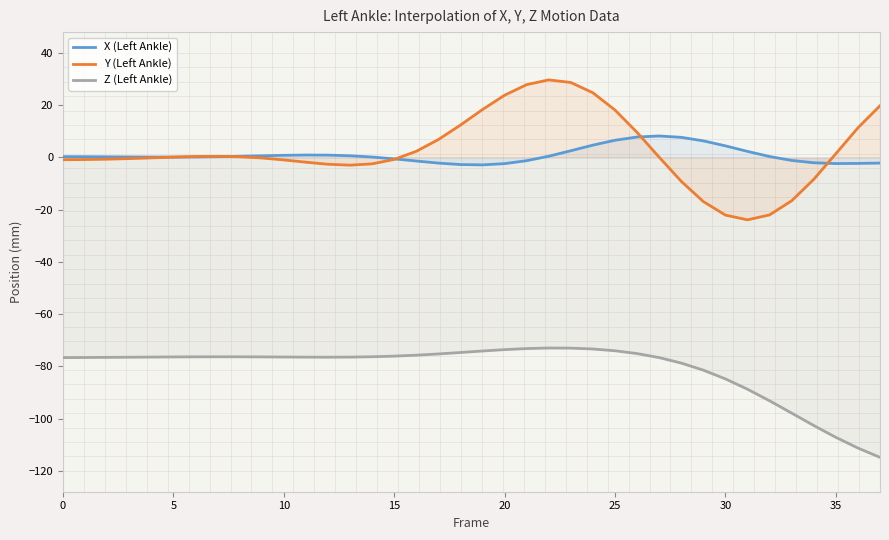

How many interior local valleys does the Y (Left Ankle) series have?

2